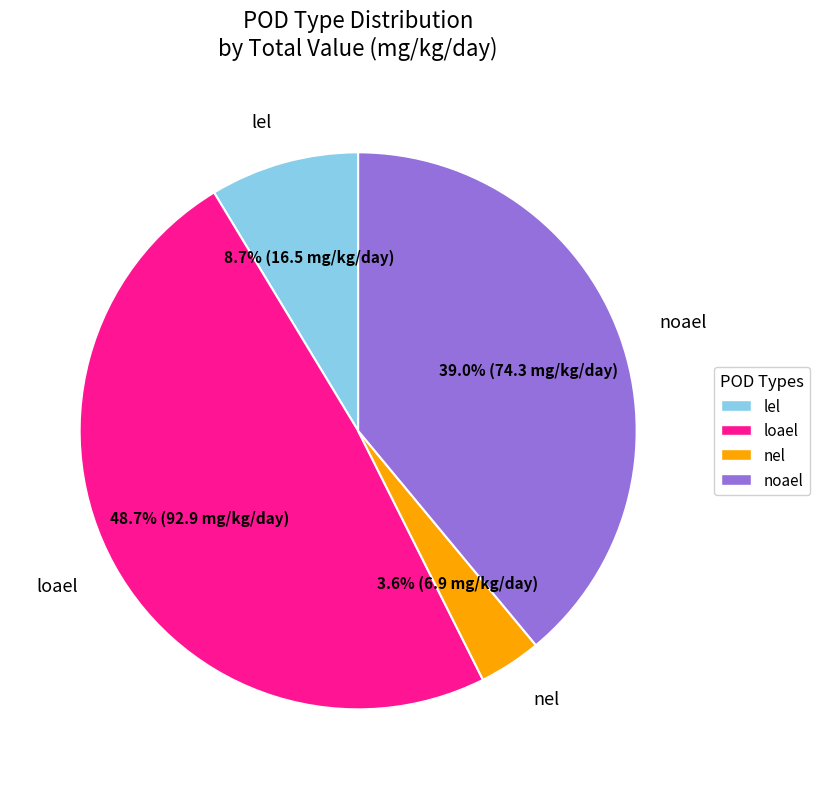

Which has a higher value, loael or nel?

loael